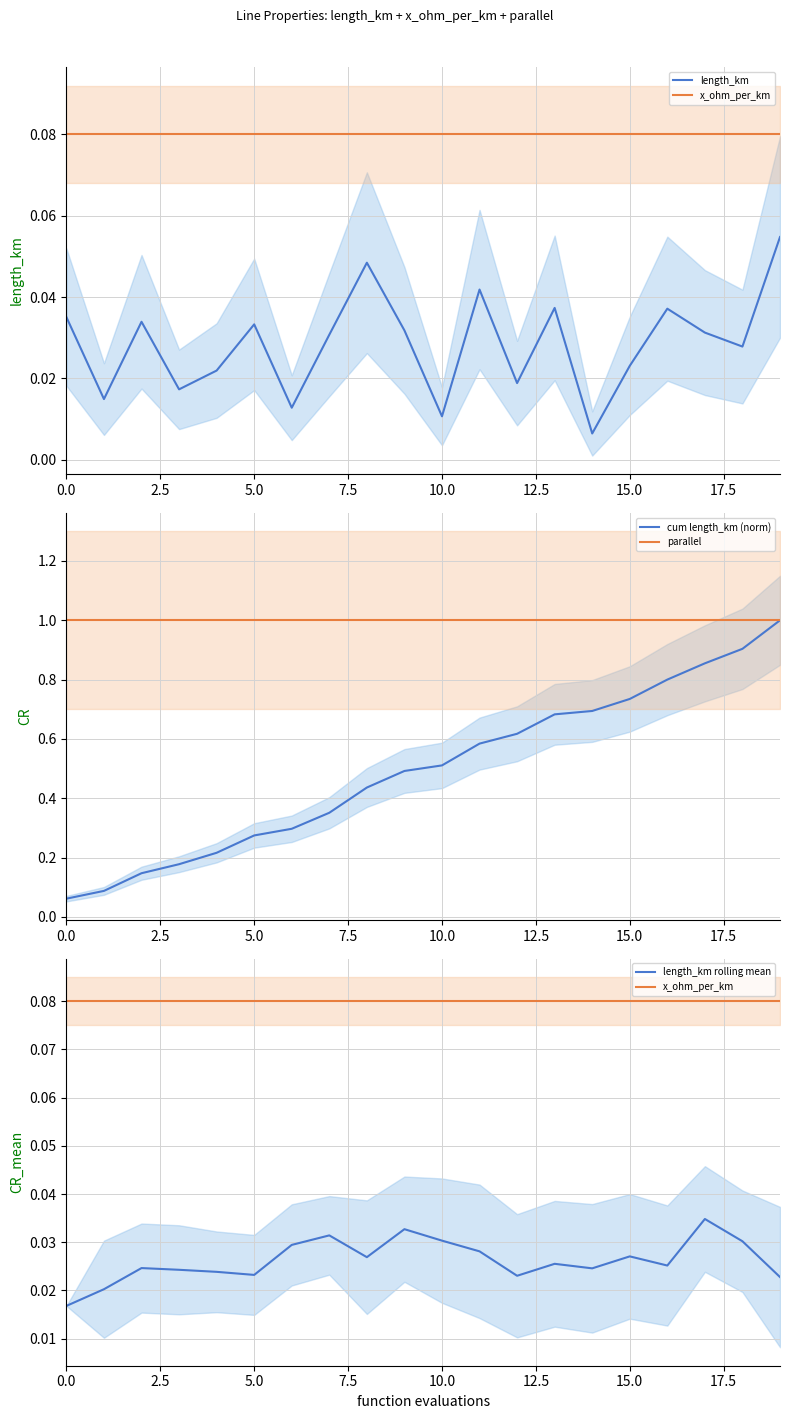

Which series has the widest spread of values?

cum length_km (norm)